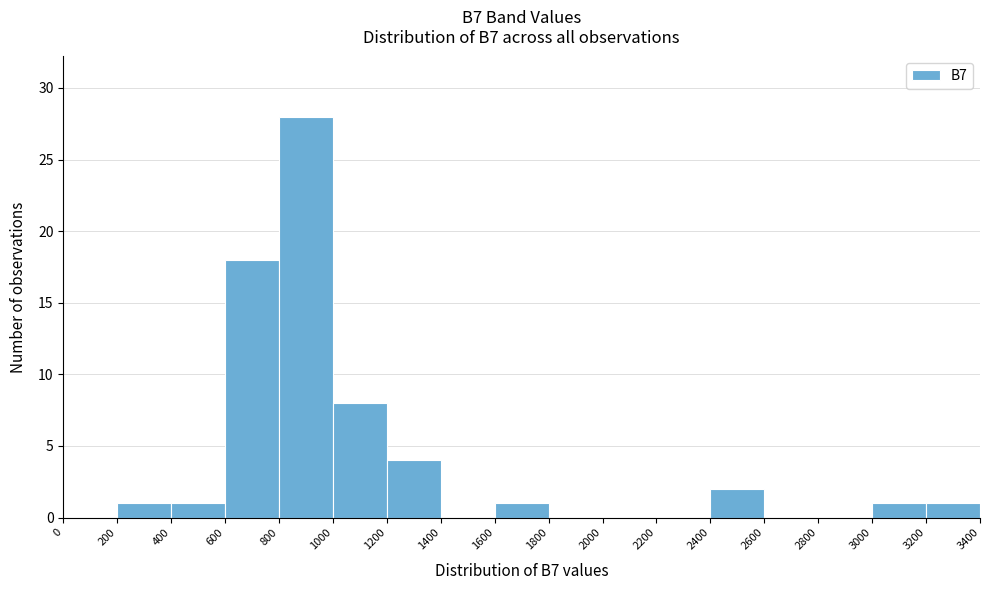

Reading left to right, list every bar in this chart as the range it spans on the x-axis followed by its height. The values are not printed on the chart, so give them approximately, as read against the axis.

0 to 200: 0
200 to 400: 1
400 to 600: 1
600 to 800: 18
800 to 1000: 28
1000 to 1200: 8
1200 to 1400: 4
1400 to 1600: 0
1600 to 1800: 1
1800 to 2000: 0
2000 to 2200: 0
2200 to 2400: 0
2400 to 2600: 2
2600 to 2800: 0
2800 to 3000: 0
3000 to 3200: 1
3200 to 3400: 1